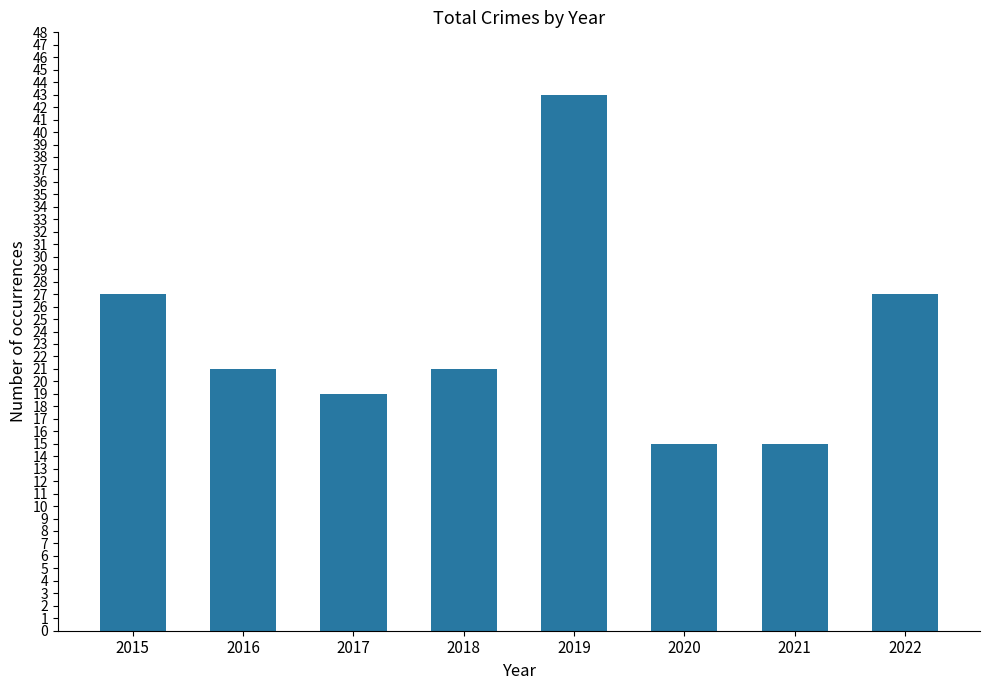

What is the maximum value shown in the chart?

43